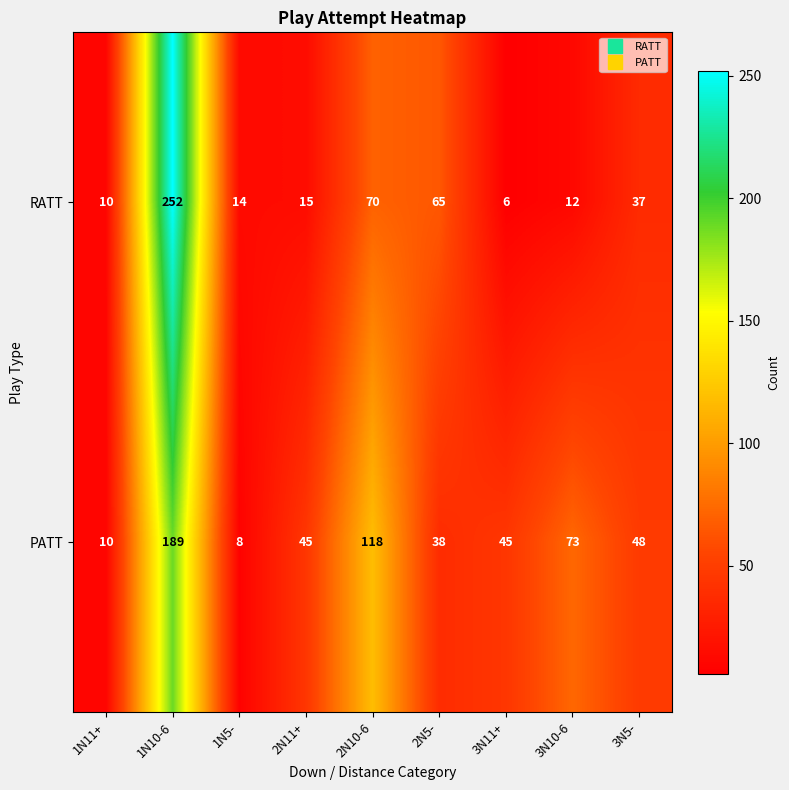

Which series has the widest spread of values?

RATT